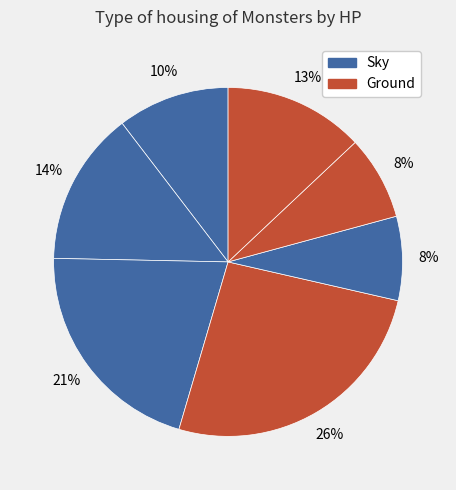

Does any single category account for the majority?

No